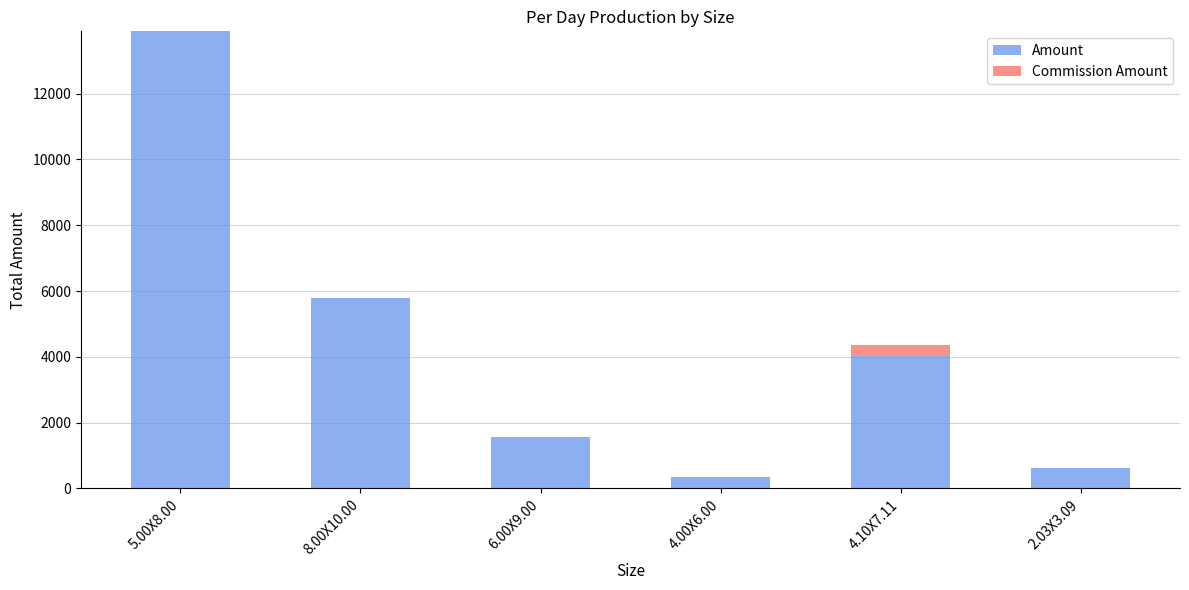

What is the sum of all Amount values?

26241.7